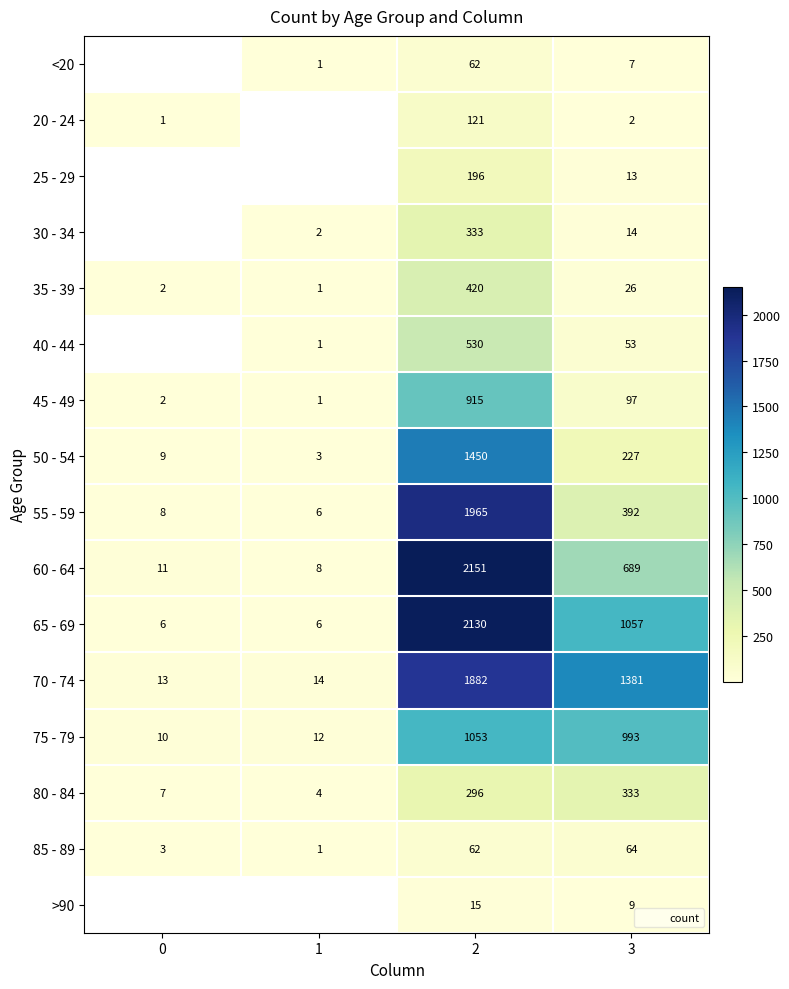

The value of 50 - 54 at 0 is 15.1. True or false?

False